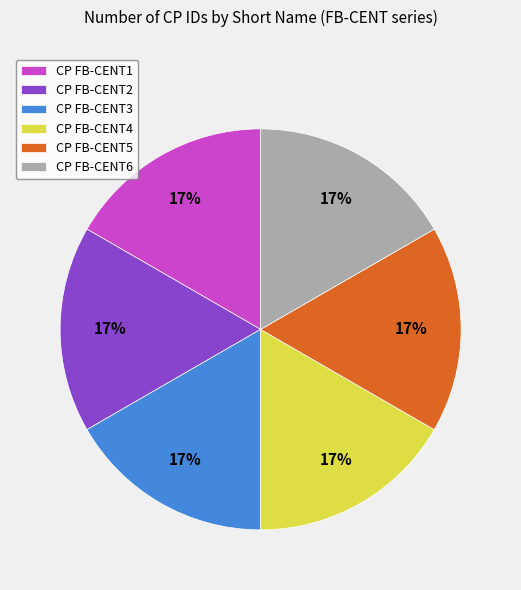

Is the sum of CP FB-CENT3 and CP FB-CENT2 greater than half?

No